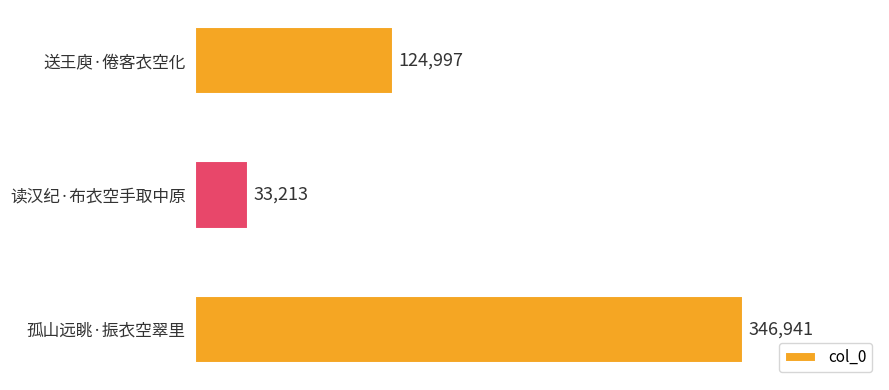

Which label corresponds to the largest value in the chart?

孤山远眺·振衣空翠里